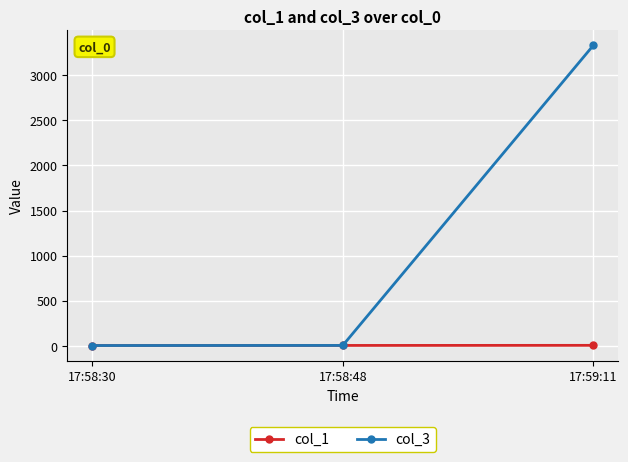

What position from the left is 17:58:30?

1